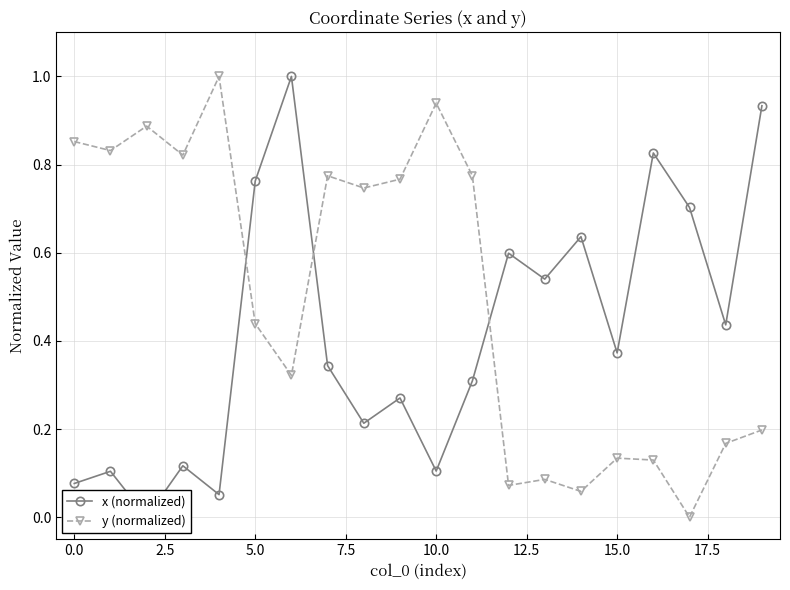

True or false: y (normalized) has more than 1 interior local peaks.

True